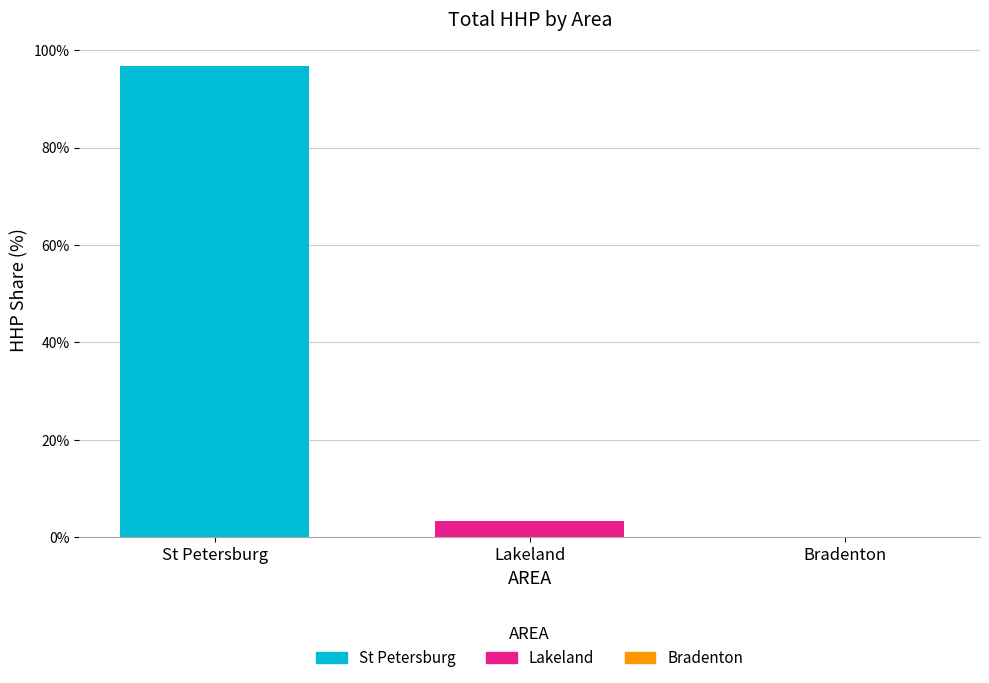

Which series has the largest range (max minus min)?

St Petersburg